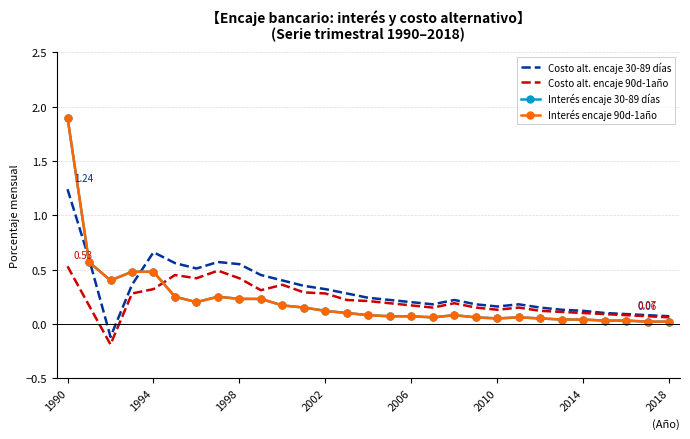

True or false: Interés encaje 30-89 días and Interés encaje 90d-1año intersect in this chart.

False